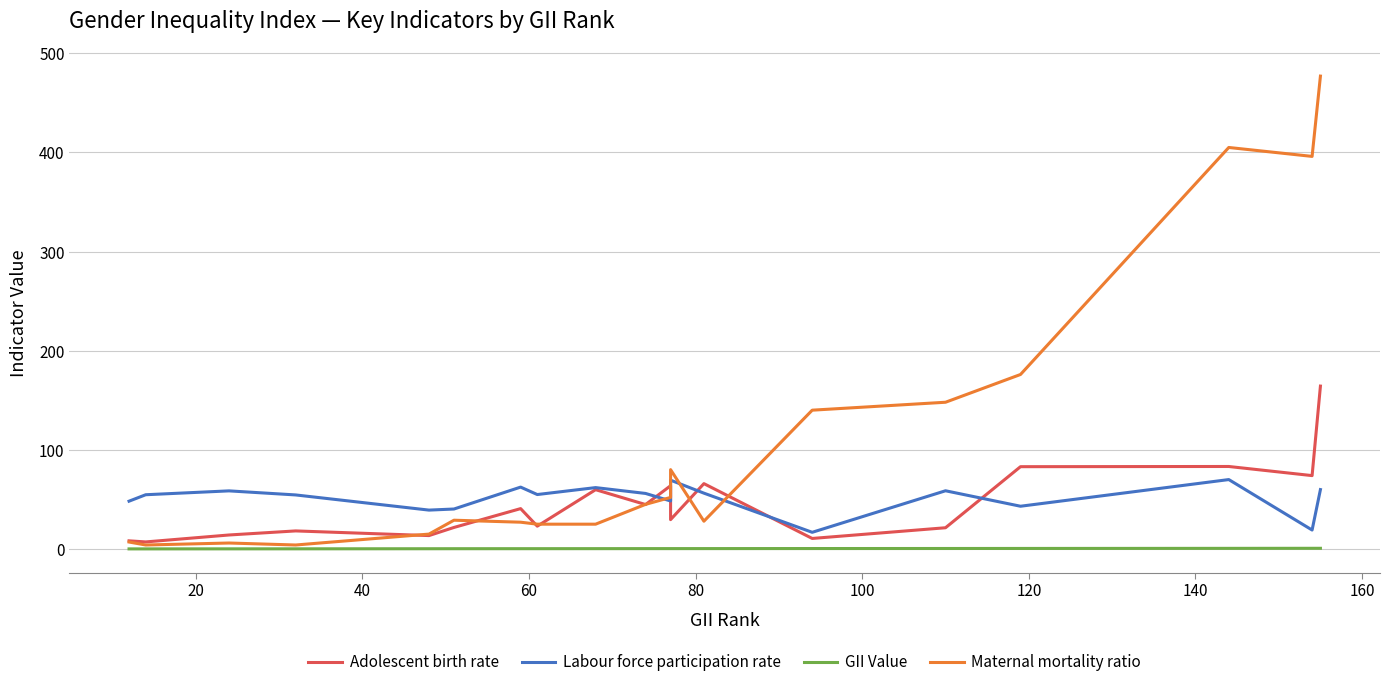

True or false: Adolescent birth rate and GII Value intersect in this chart.

False